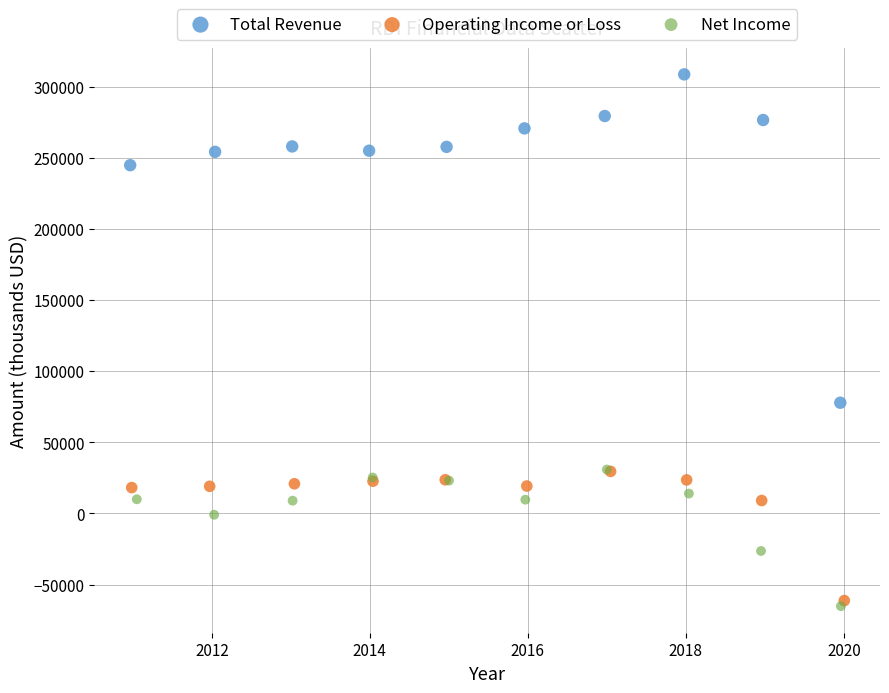

Which series has the largest Y range (max minus min)?

Total Revenue